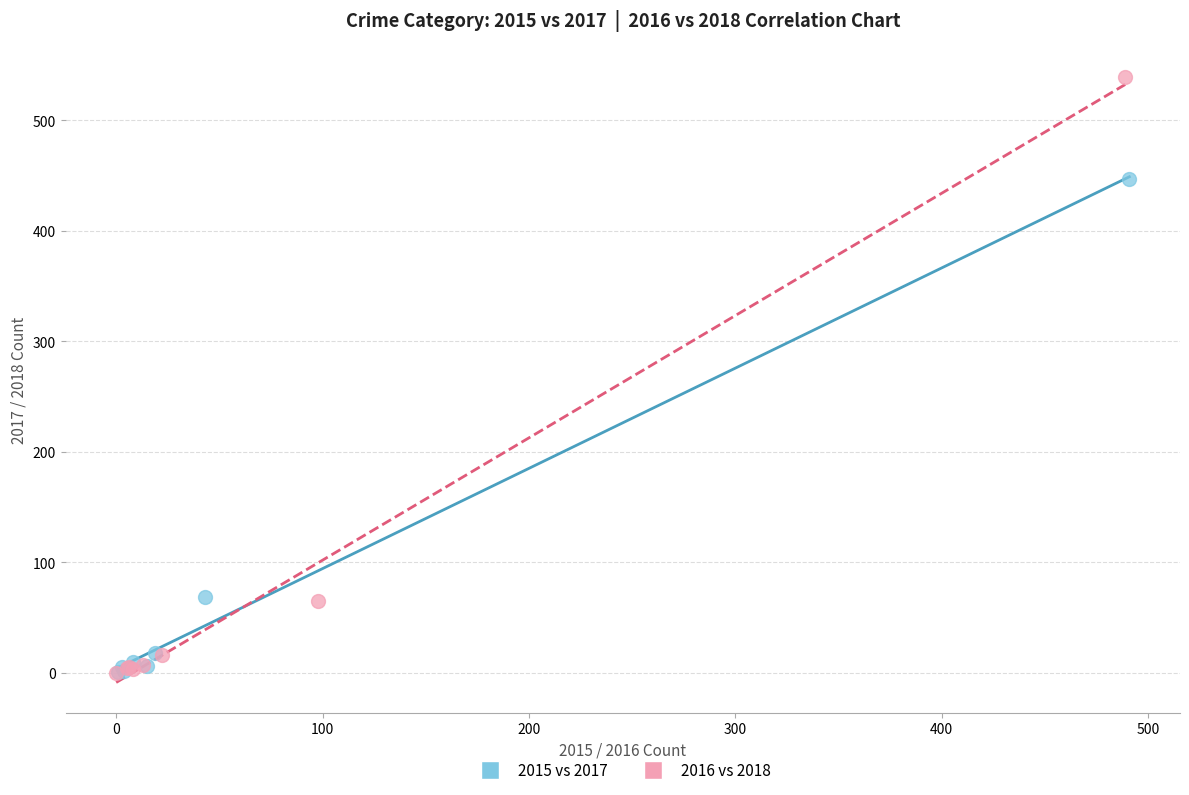

Which series contains the highest Y value?

2016 vs 2018